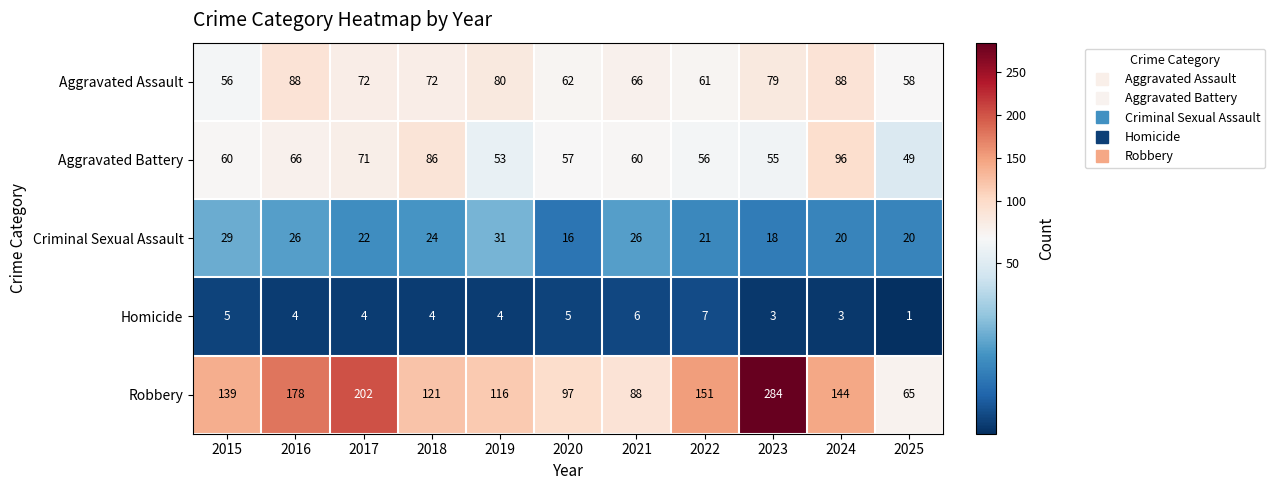

Which series has the largest range (max minus min)?

Robbery